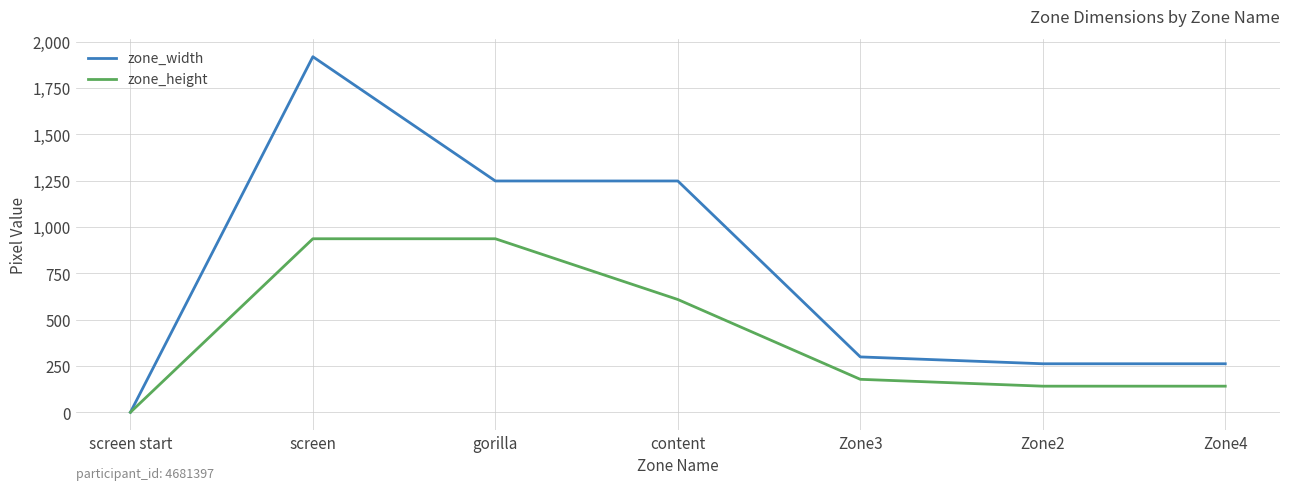

Is it true that zone_width equals 1249 at gorilla?

True